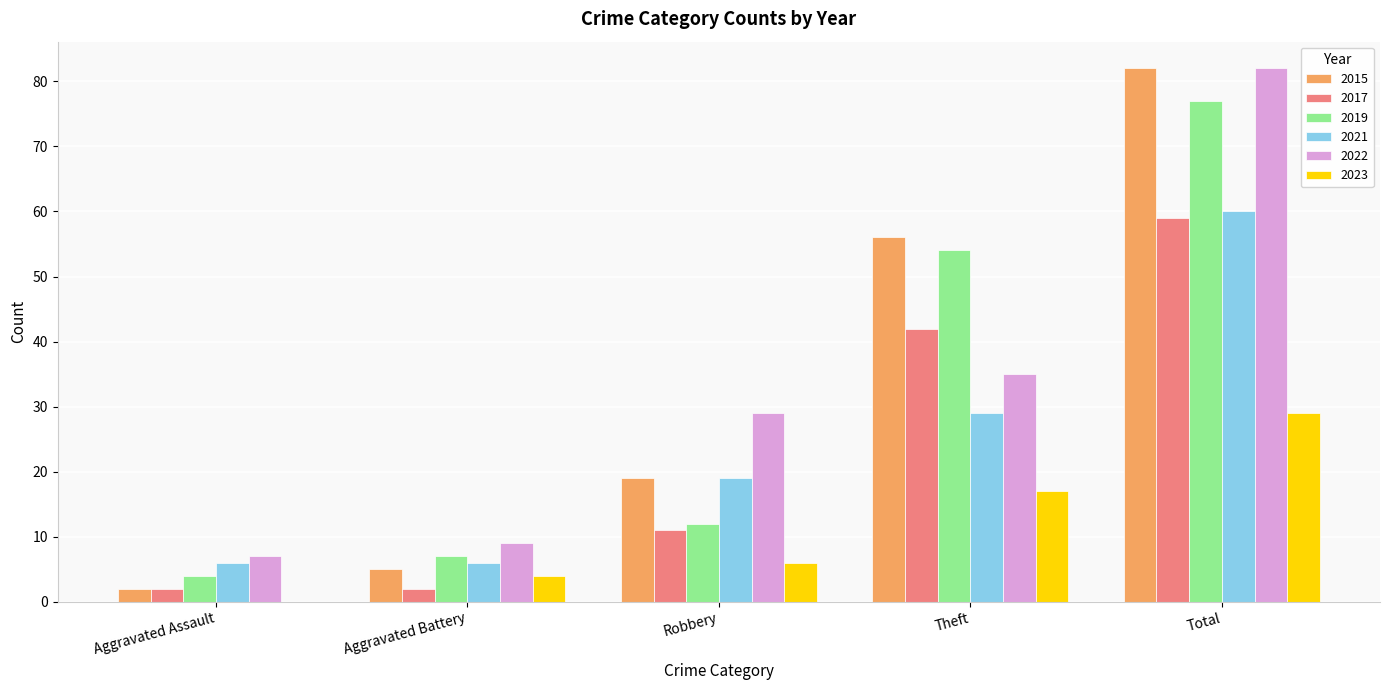

What is the average value of the 2022 series?

32